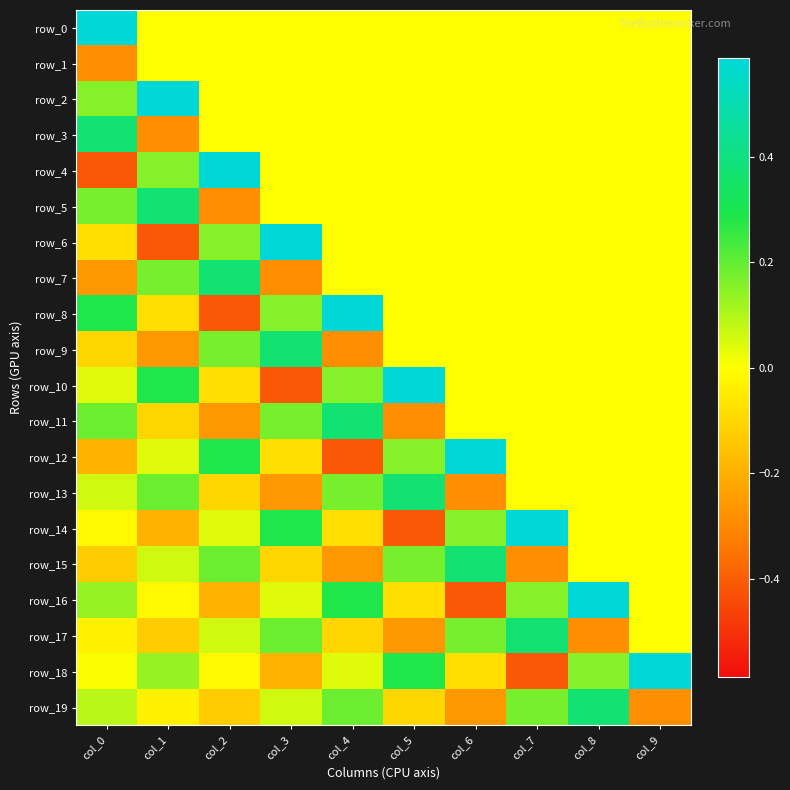

How many negative values does the row_1 series have?

1